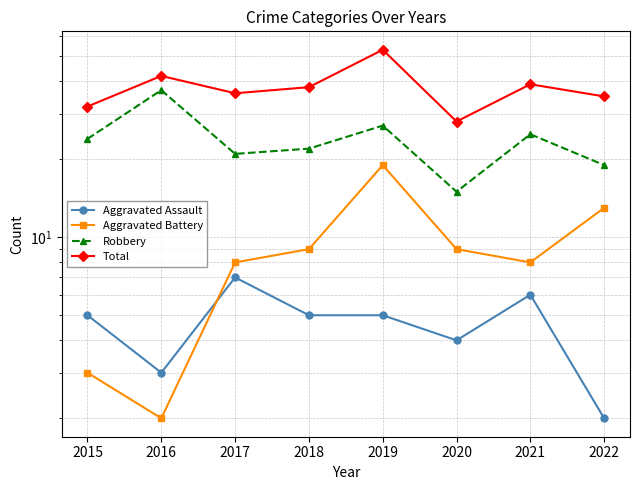

Count the number of data series in this chart.

4